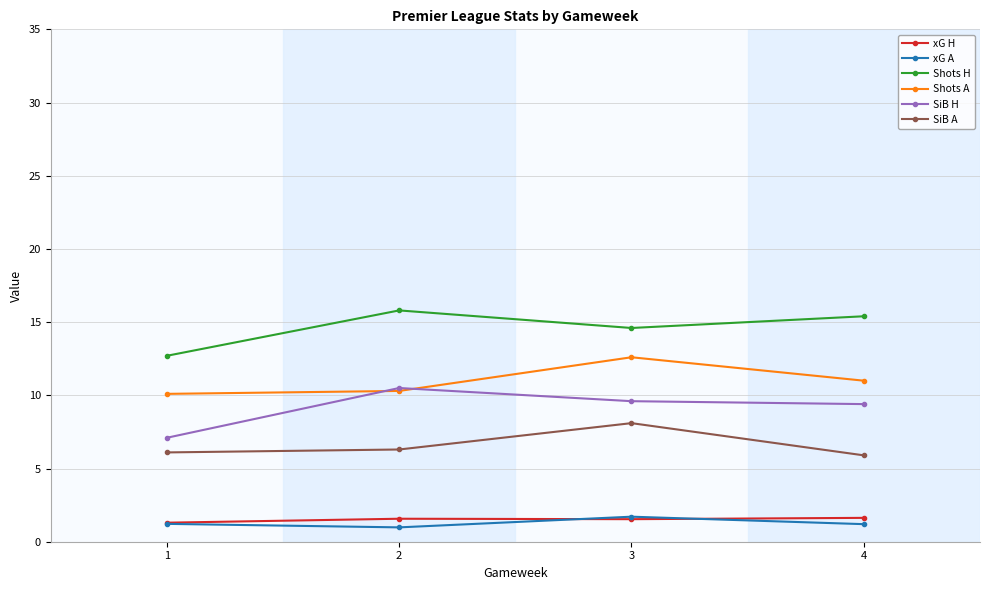

What is the highest value of the SiB H series?

10.5